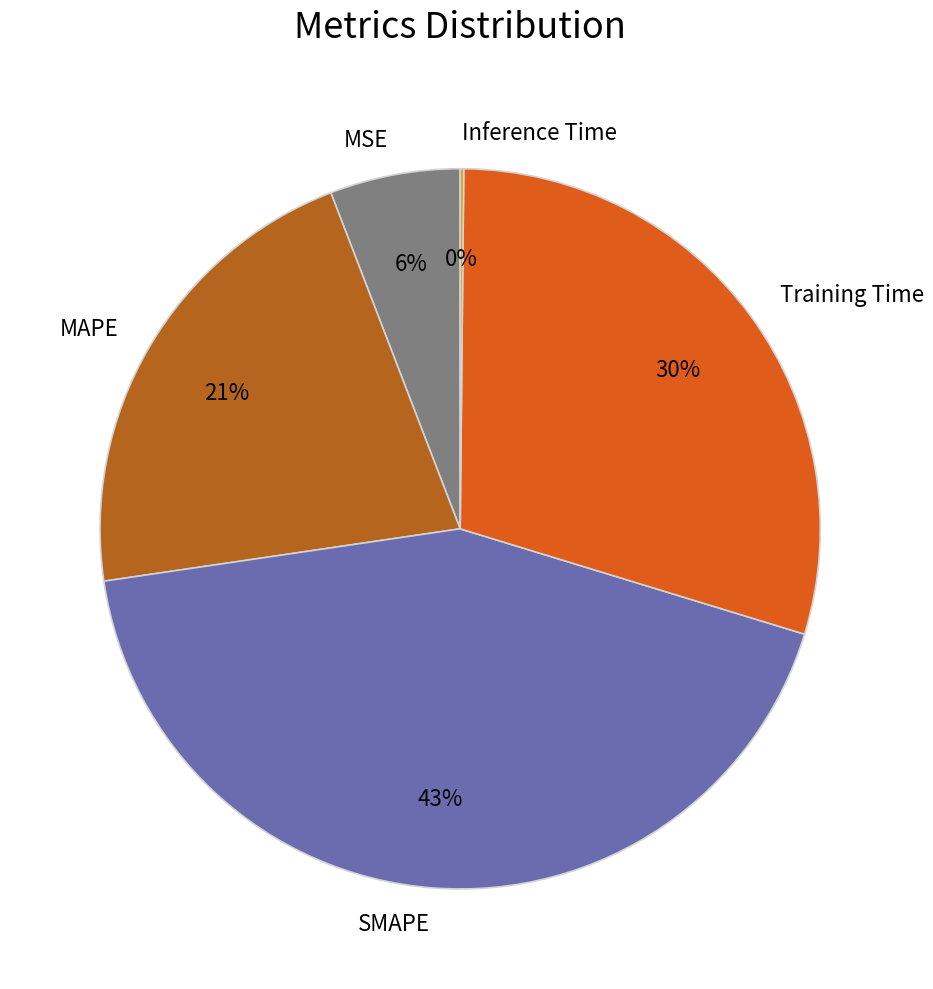

Is there a majority slice in this chart?

No